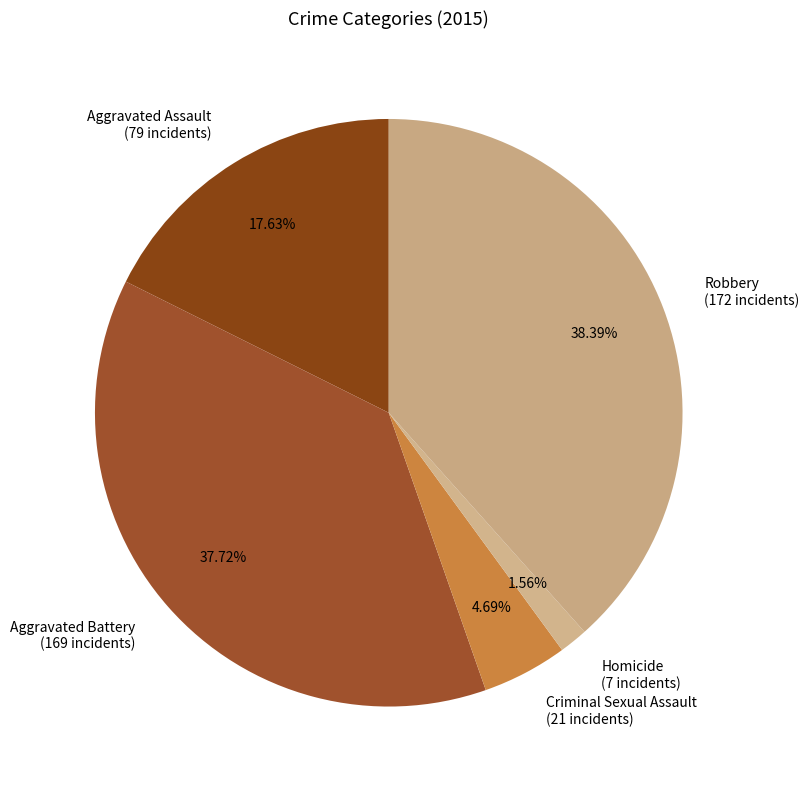

True or false: Criminal Sexual Assault accounts for 5% of the total.

True